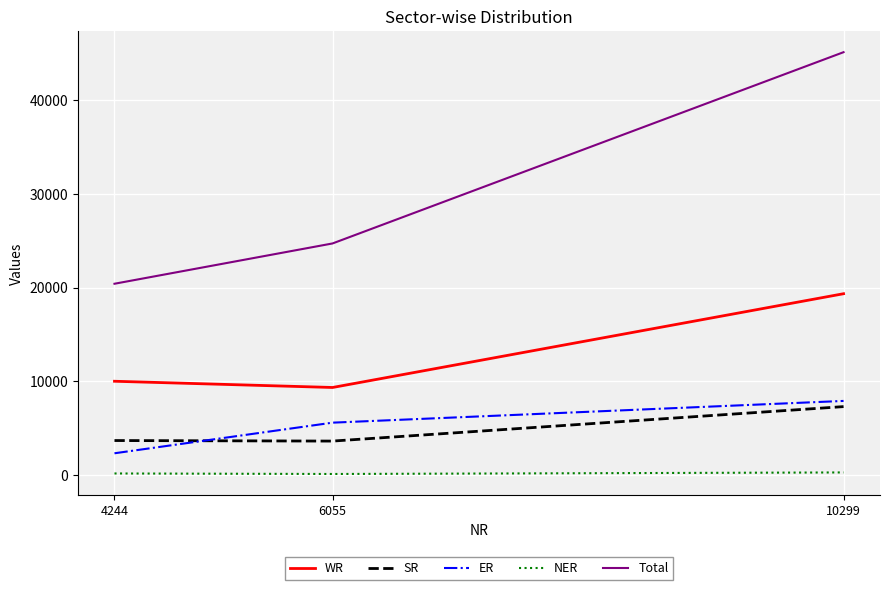

True or false: WR has a value of 19353 at 10299.

True